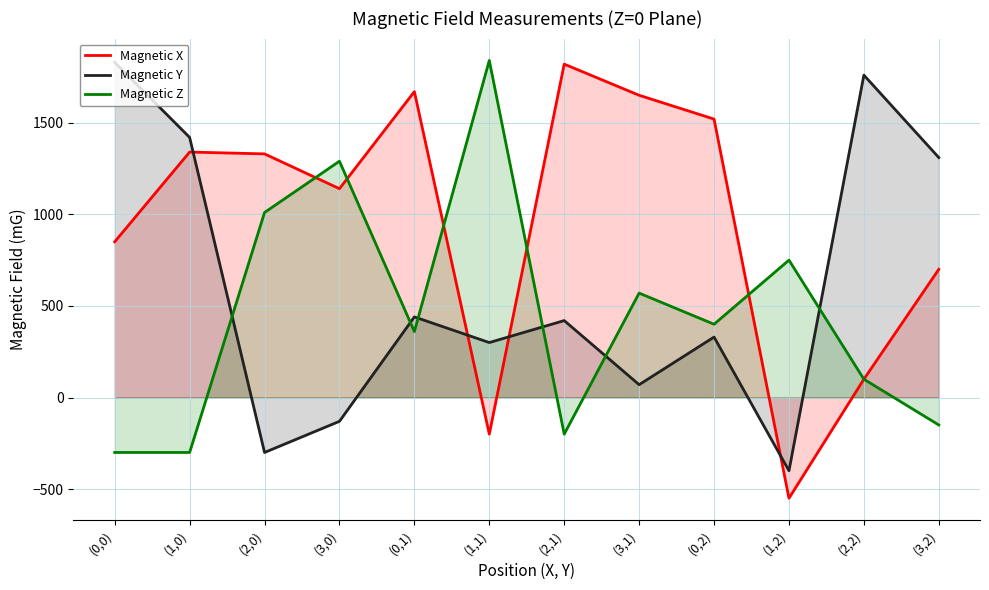

What is the difference between the maximum and minimum values in the Magnetic Y series?

2230